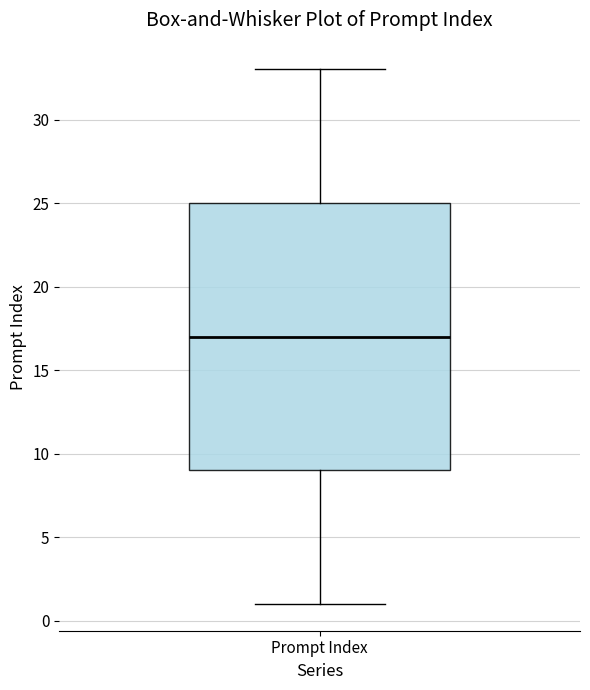

Where does the upper whisker of the box for Prompt Index end on the y-axis? The values are not printed on the chart, so give them approximately, as read against the axis.

33